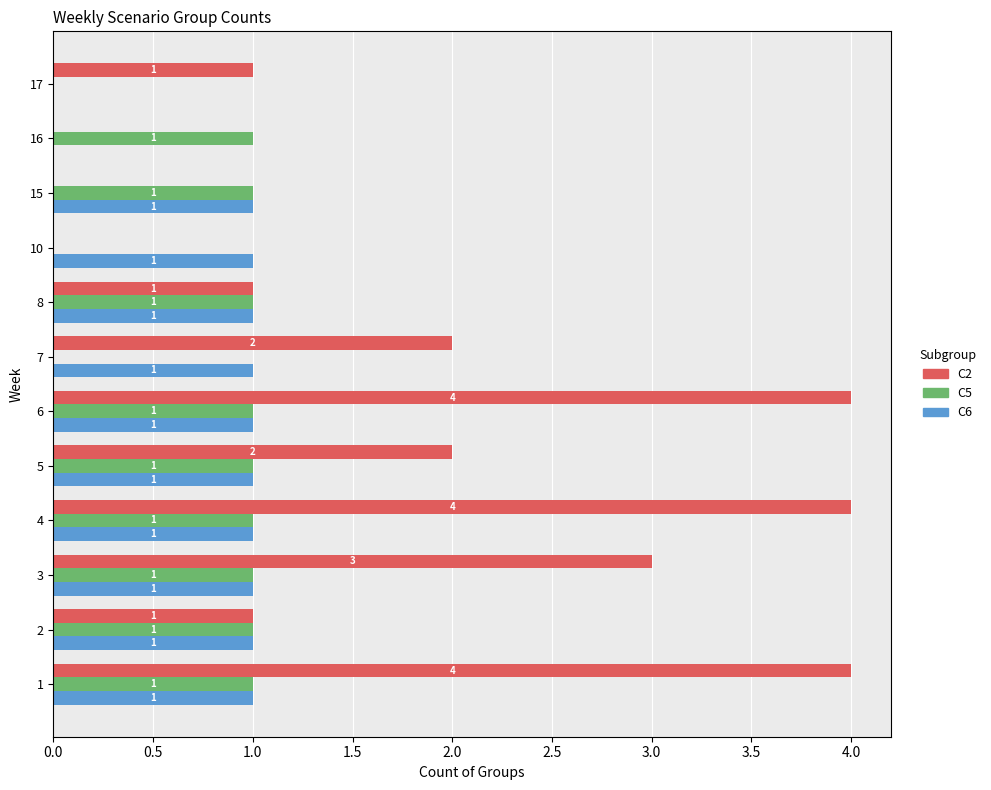

How many values in C5 are above zero?

9